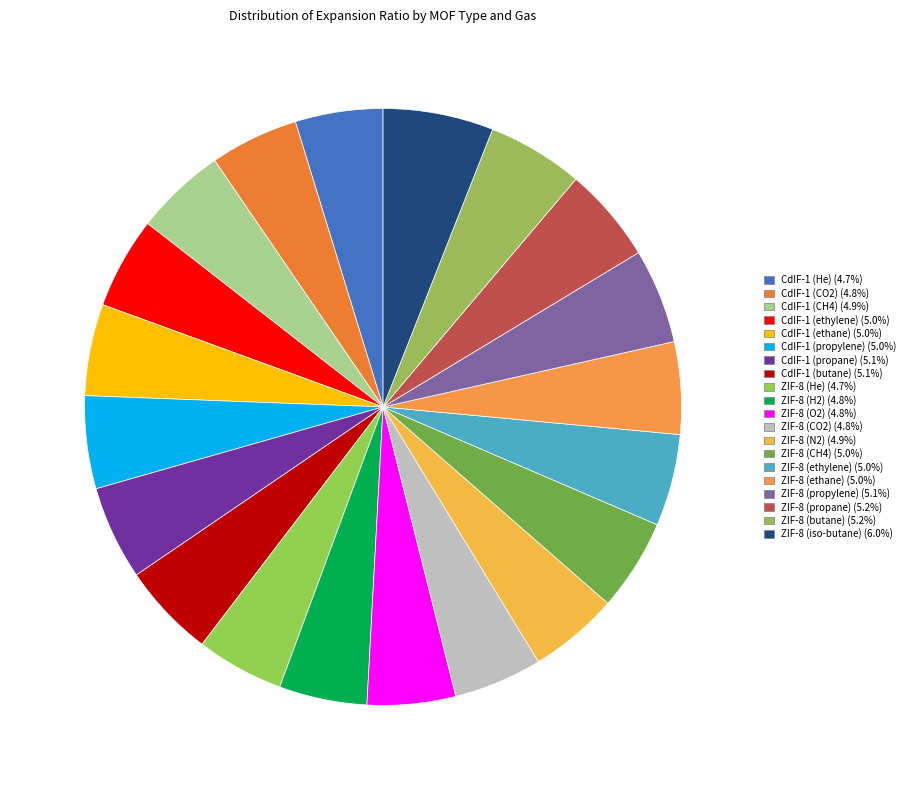

How many slices are in this pie chart?

20